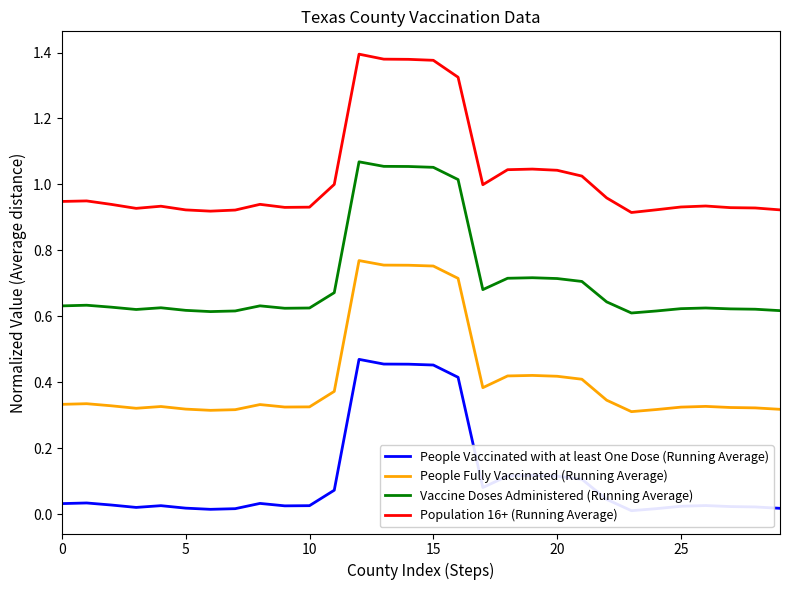

At which category is the sum across all series the highest?

12